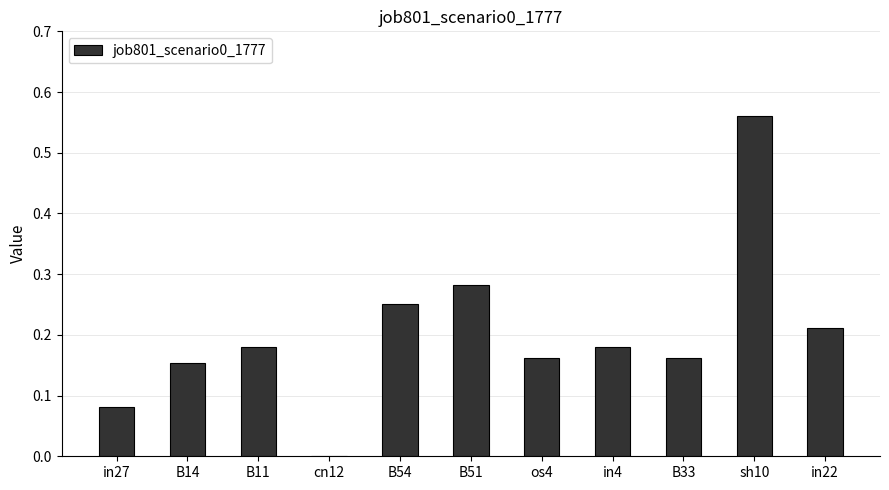

How many series are shown in this chart?

1